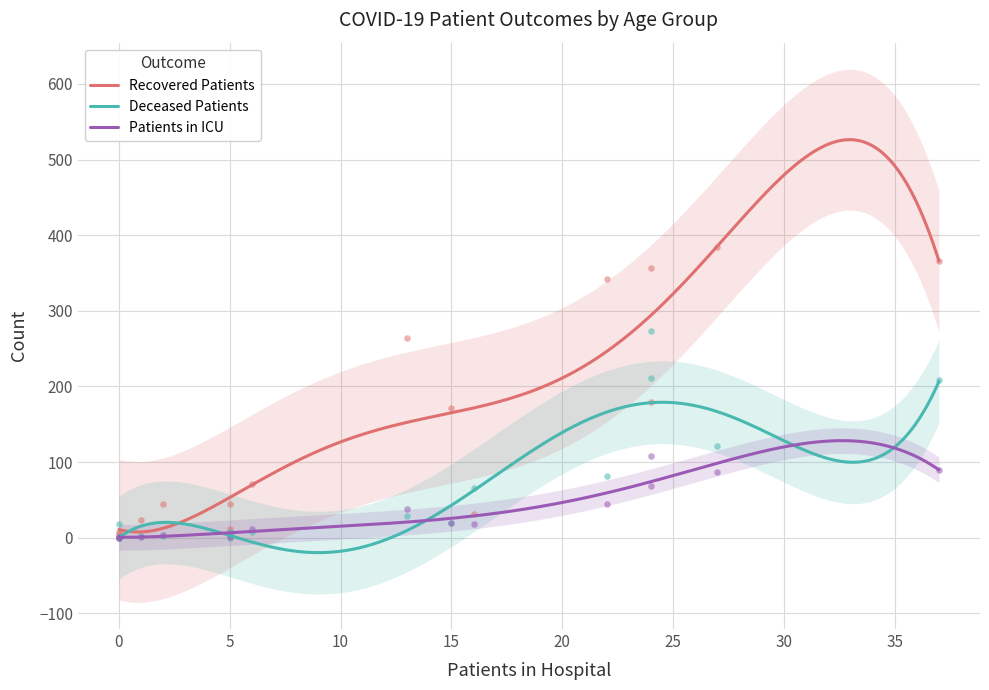

Which series has the largest total across all categories?

recovered_patients